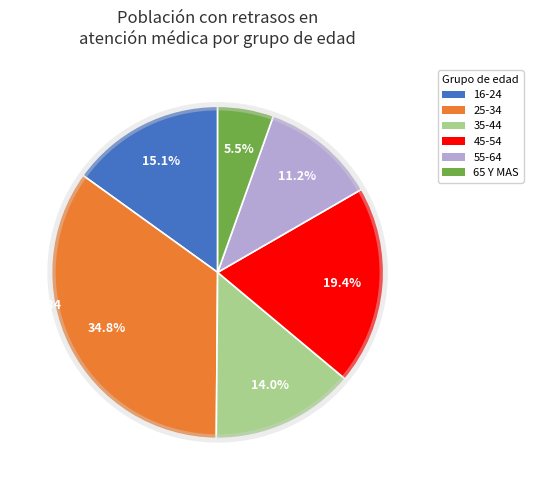

Which has a higher value, 25-34 or 65 Y MAS?

25-34